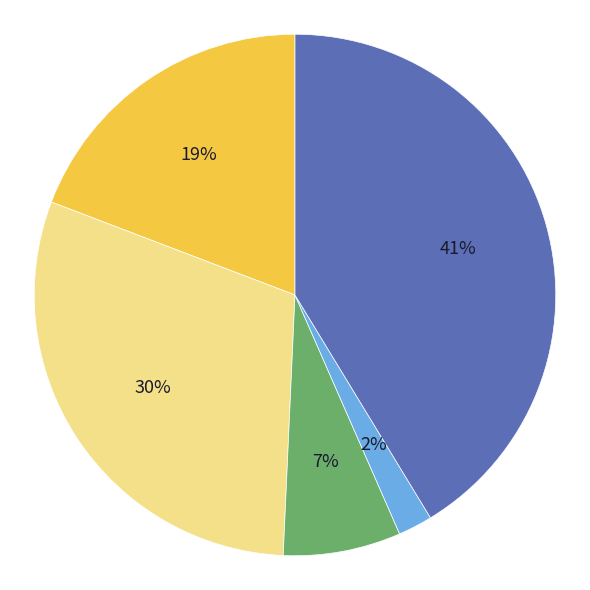

To the nearest percent, what is the average slice percentage?

20%